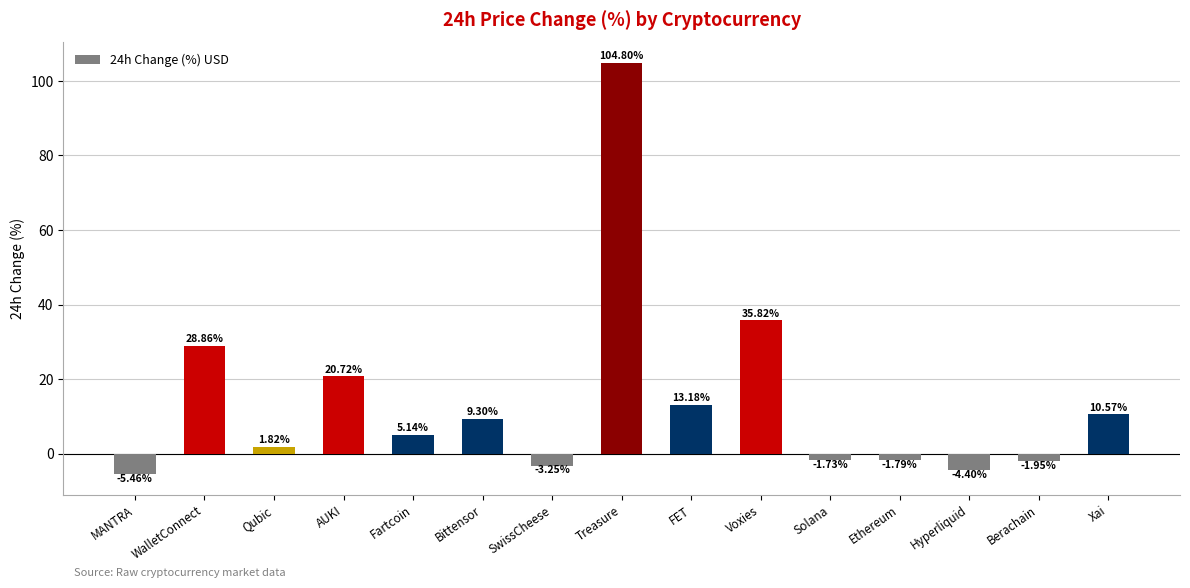

What is the maximum value shown in the chart?

104.8